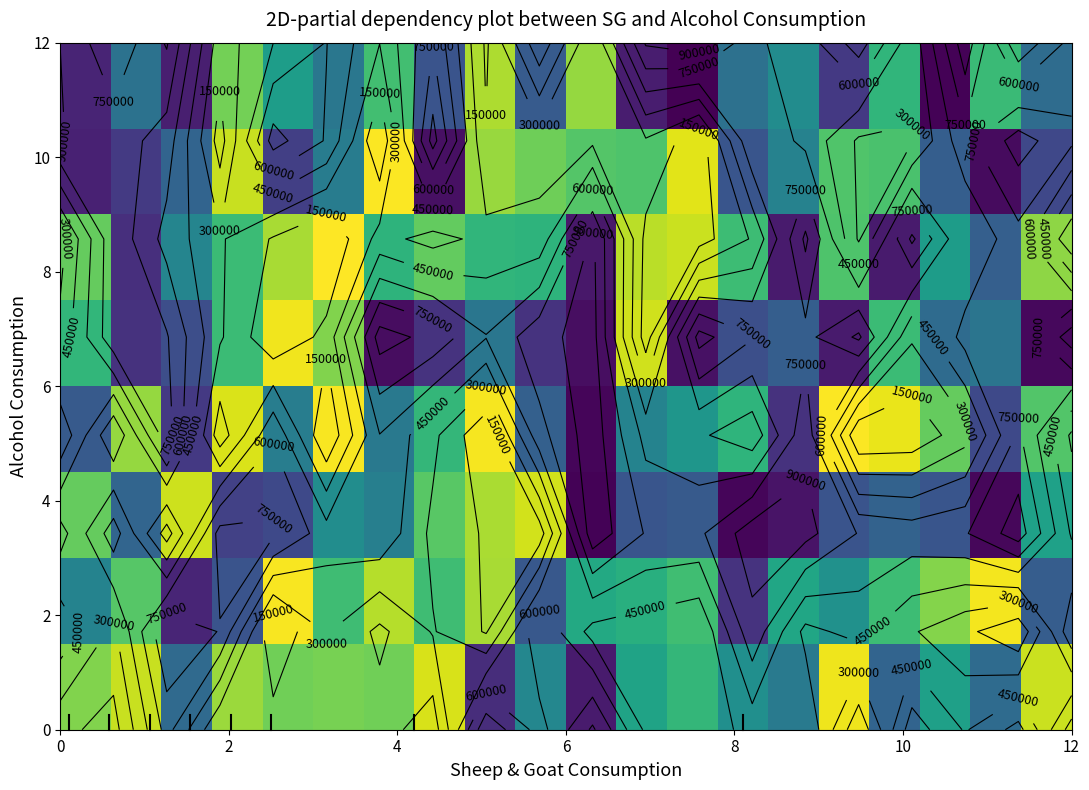

How many distinct data groups are displayed?

8